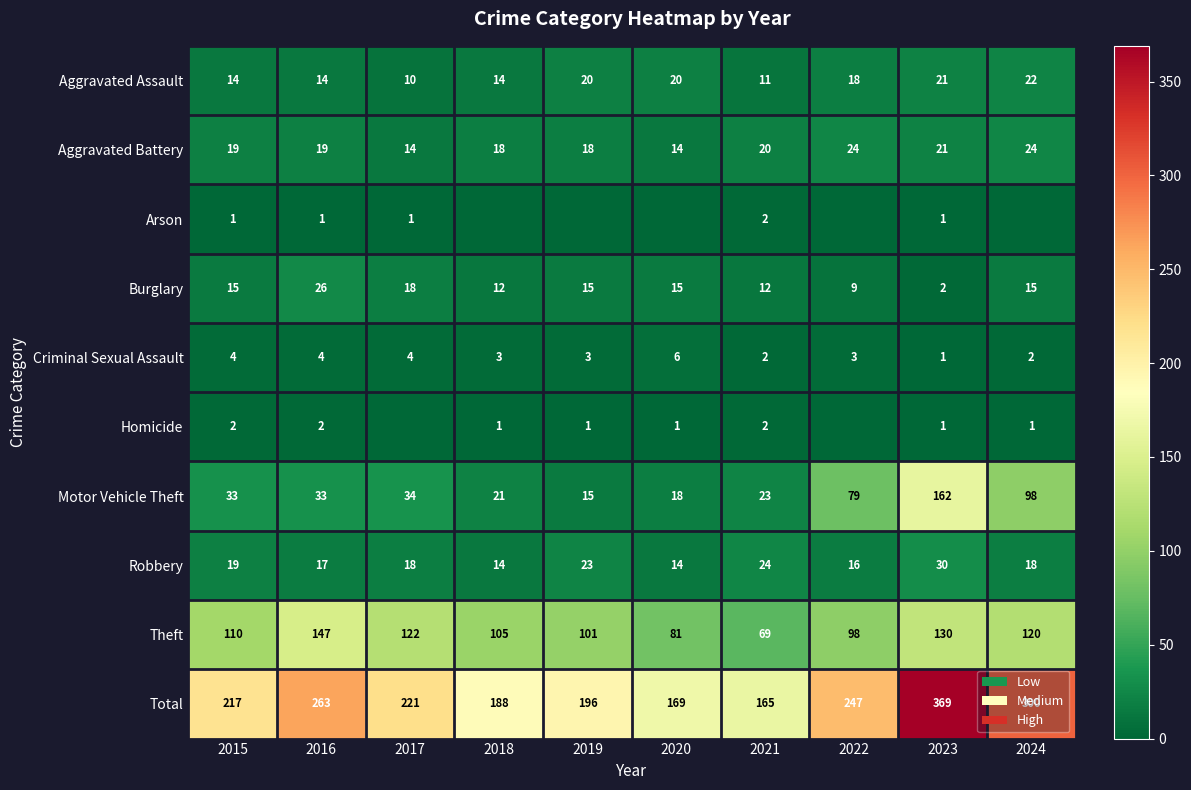

How many Burglary values are between 12 and 15?

6